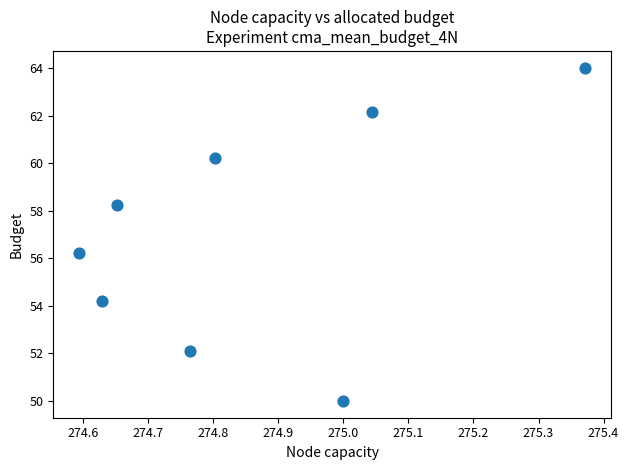

What is the average X value?

274.9